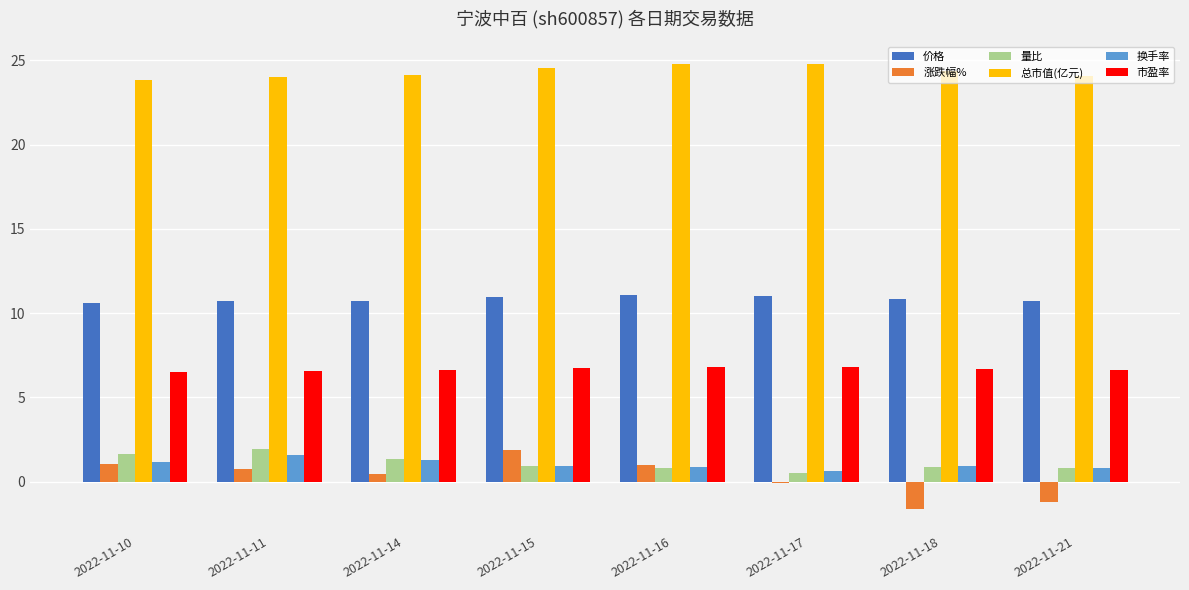

At how many categories does at least one series exceed 16?

8